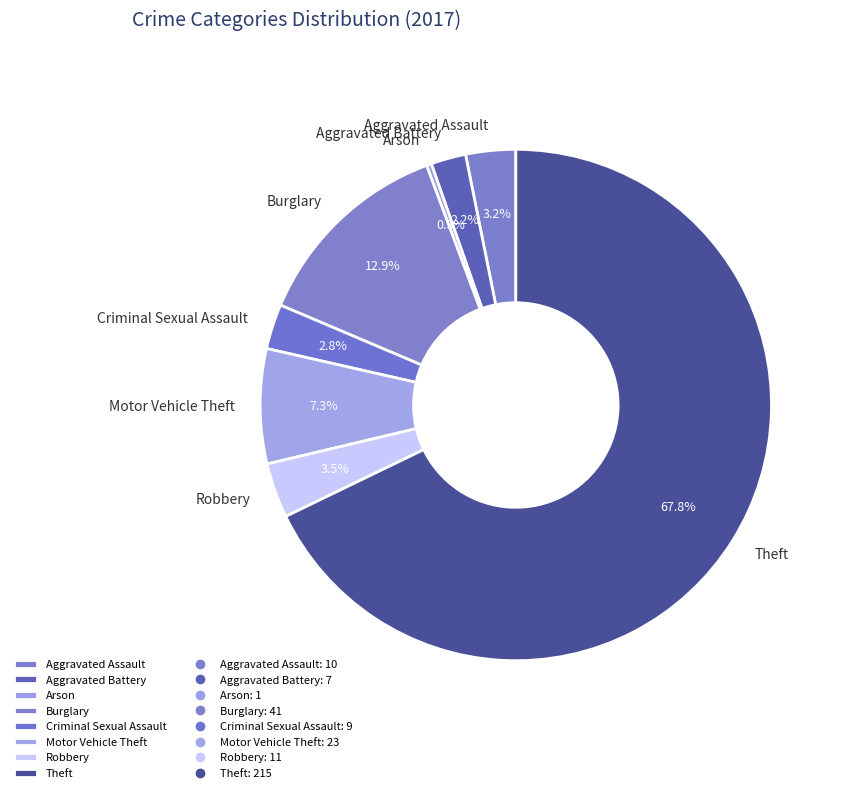

How many slices are in this pie chart?

8